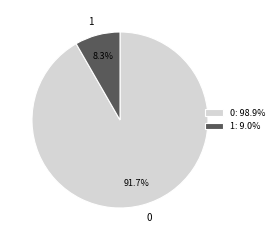

Count the number of slices in the pie.

2